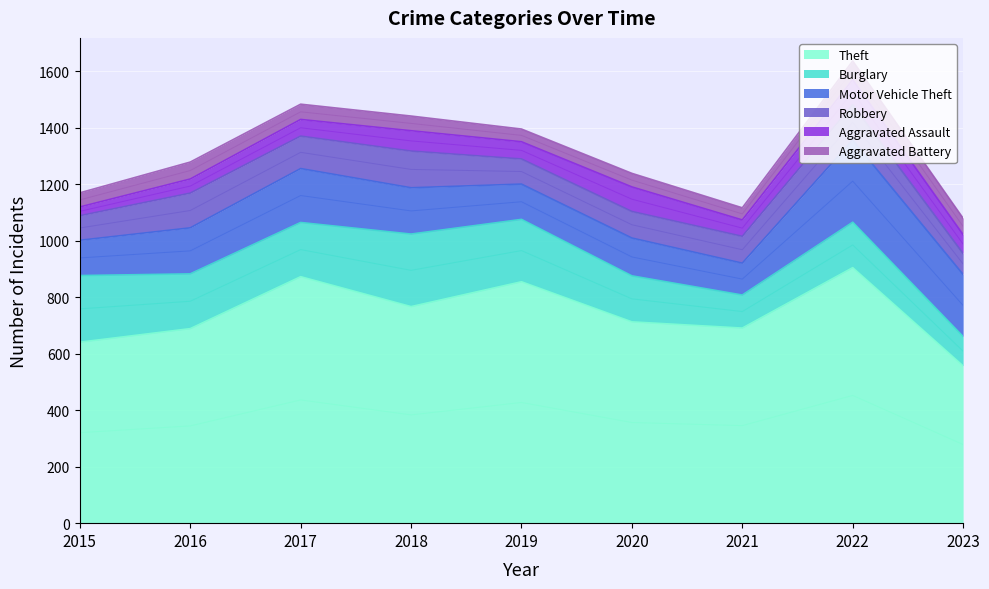

Rank the series at 2016 from lowest to highest value.

Aggravated Assault, Aggravated Battery, Robbery, Motor Vehicle Theft, Burglary, Theft